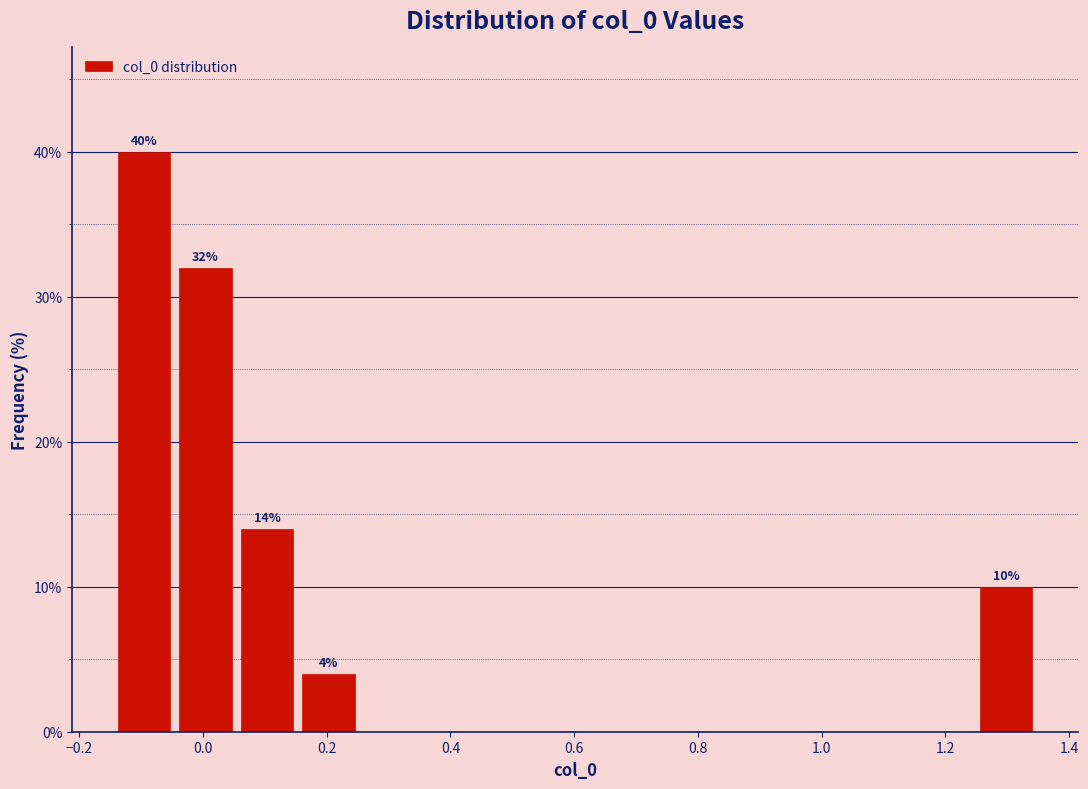

Over which range of the x-axis is the bar tallest?

-0.14 to -0.04